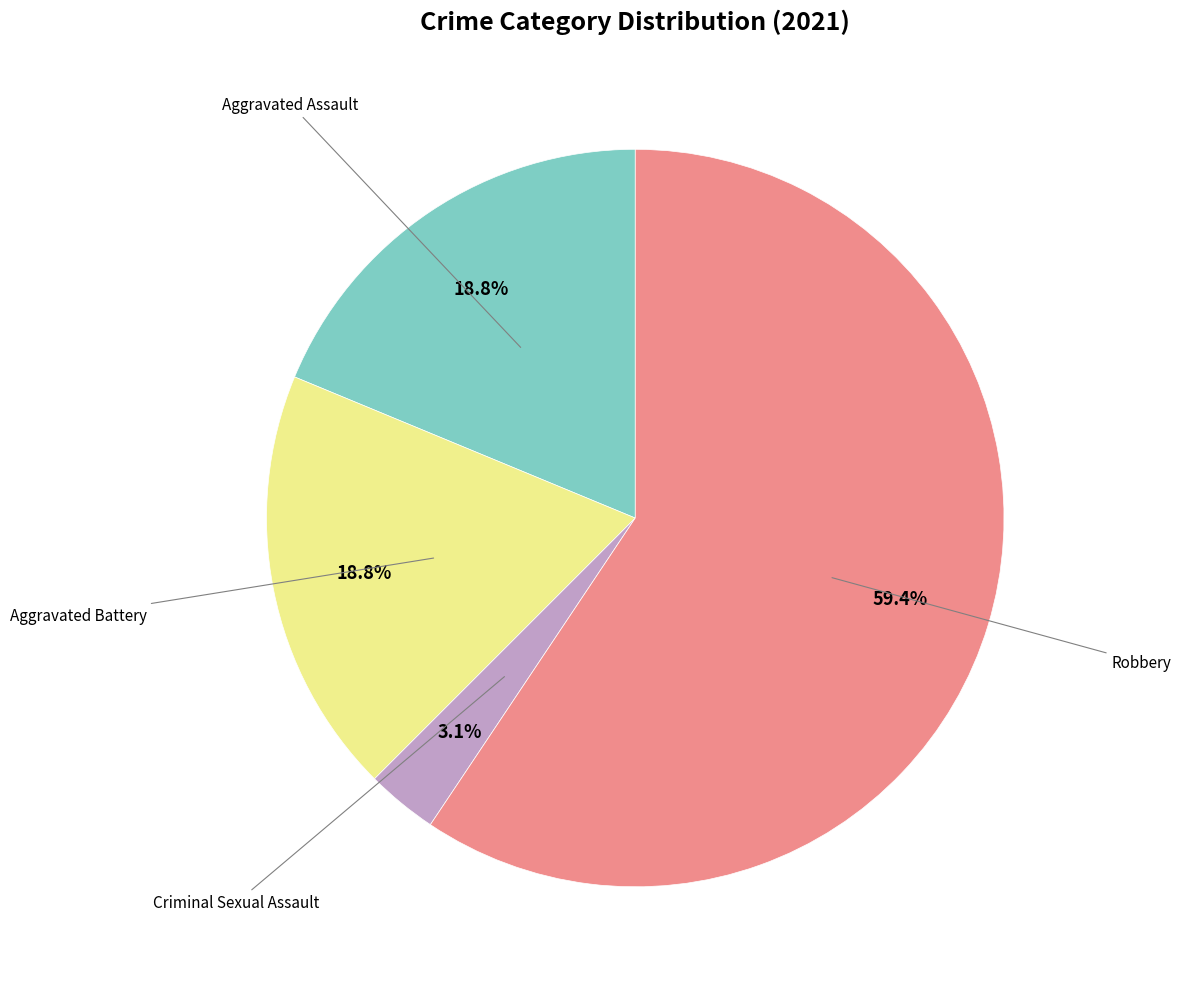

Is there any slice that represents more than half of the pie?

Yes